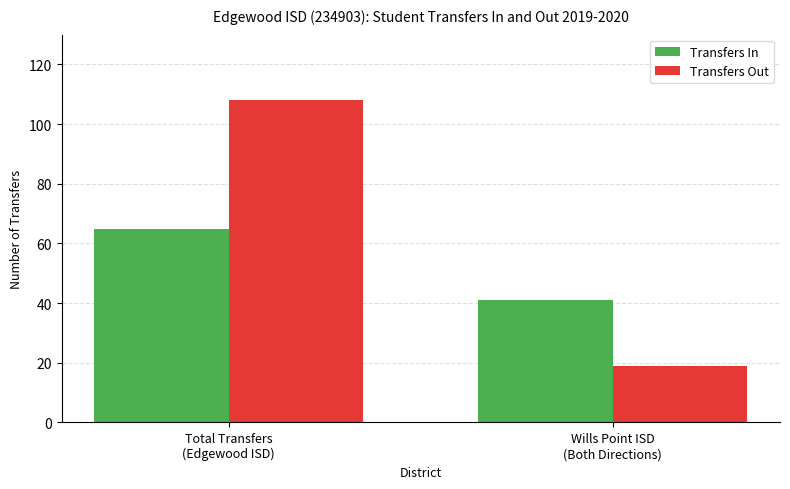

How many bars are there in total?

4